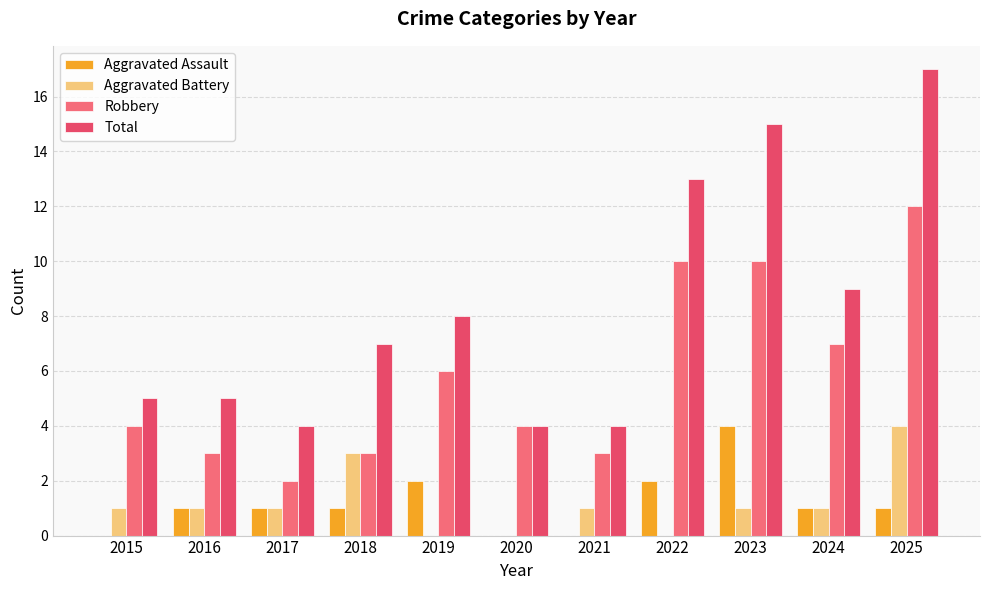

What are all the series names shown in the legend?

Aggravated Assault, Aggravated Battery, Robbery, Total